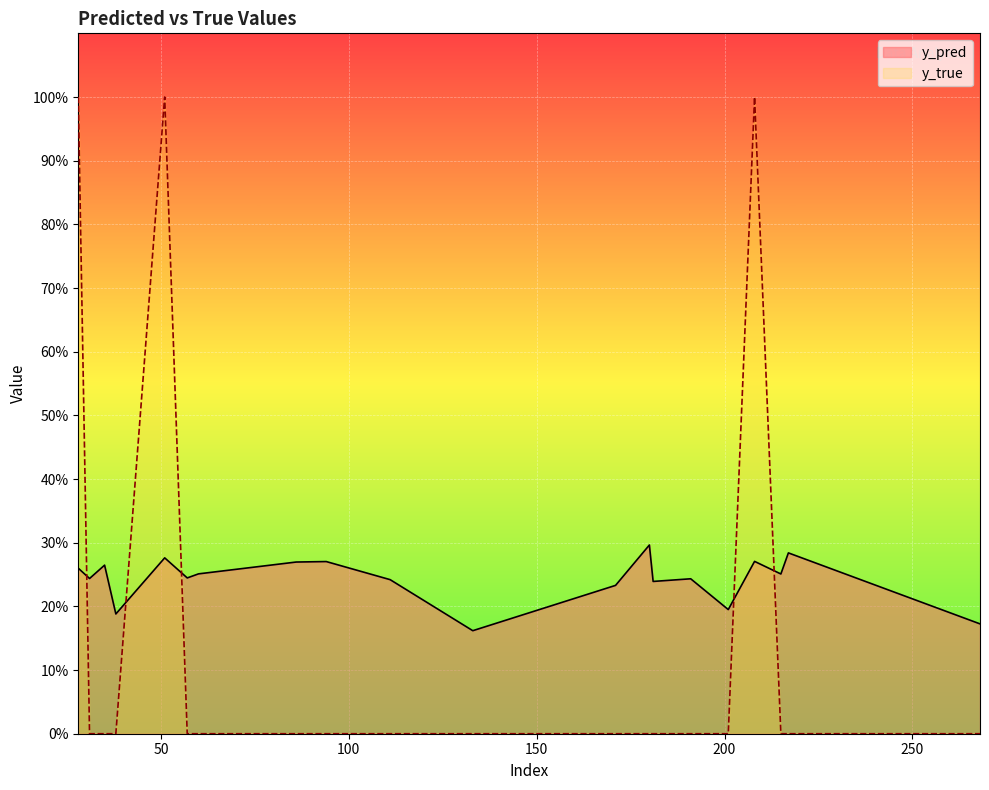

List the labels in order of y_true value, largest first.

28, 51, 208, 31, 35, 38, 57, 60, 86, 94, 111, 133, 171, 180, 181, 191, 201, 215, 217, 268